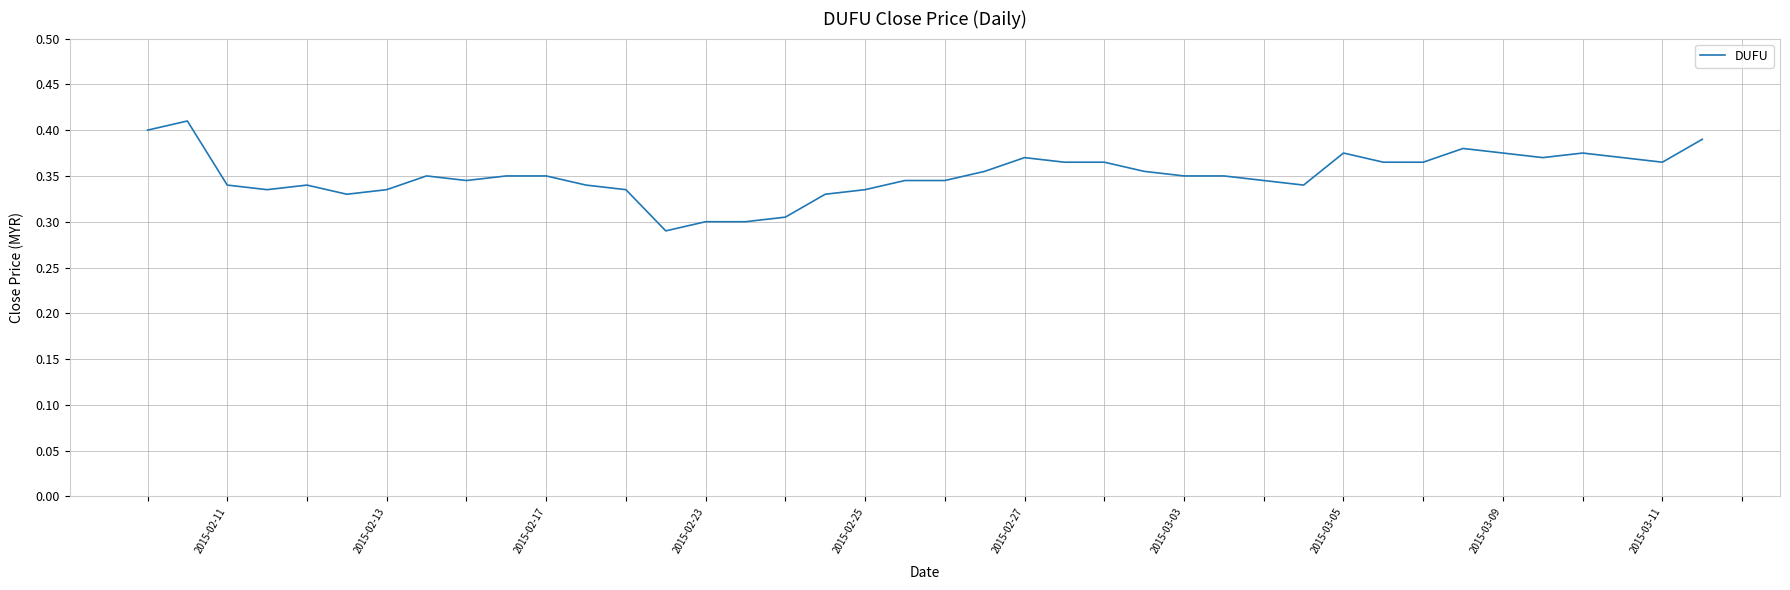

Count the number of categories in the chart.

40